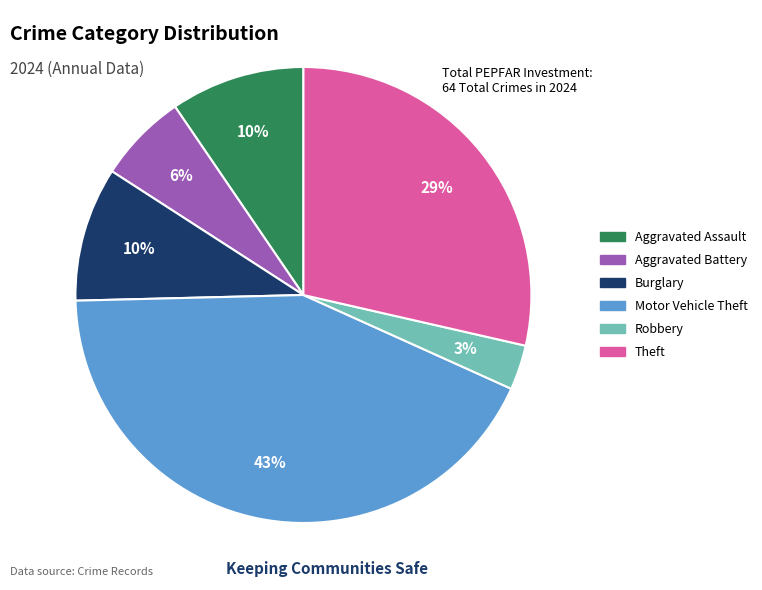

True or false: Aggravated Battery accounts for 1% of the total.

False